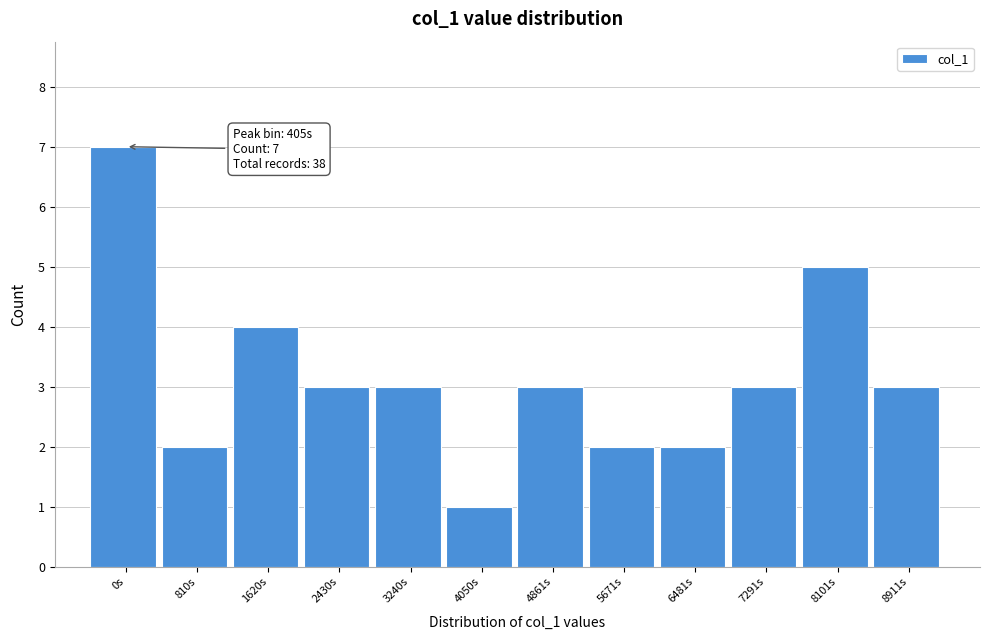

Reading left to right, extract all data points from this chart.

7	2	4	3	3	1	3	2	2	3	5	3